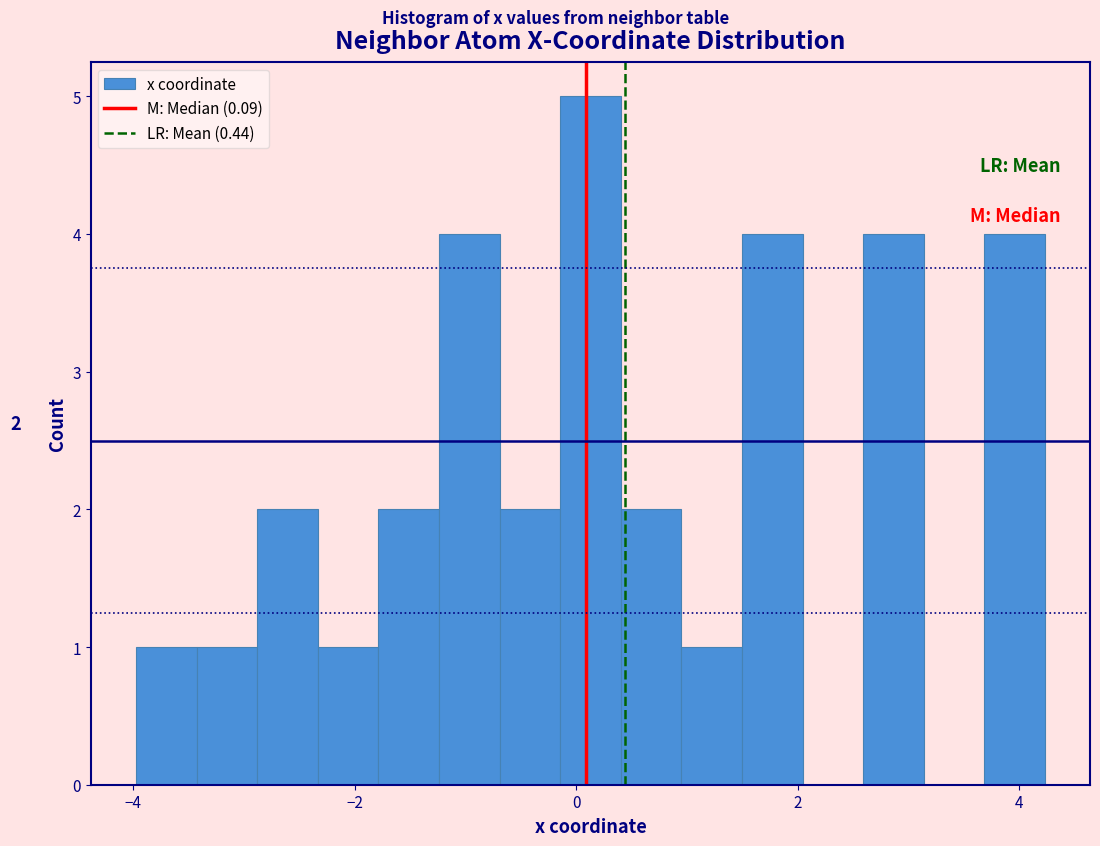

Around what value on the x-axis is the tallest bar? Give the approximate position of its centre, as read against the axis.

0.2